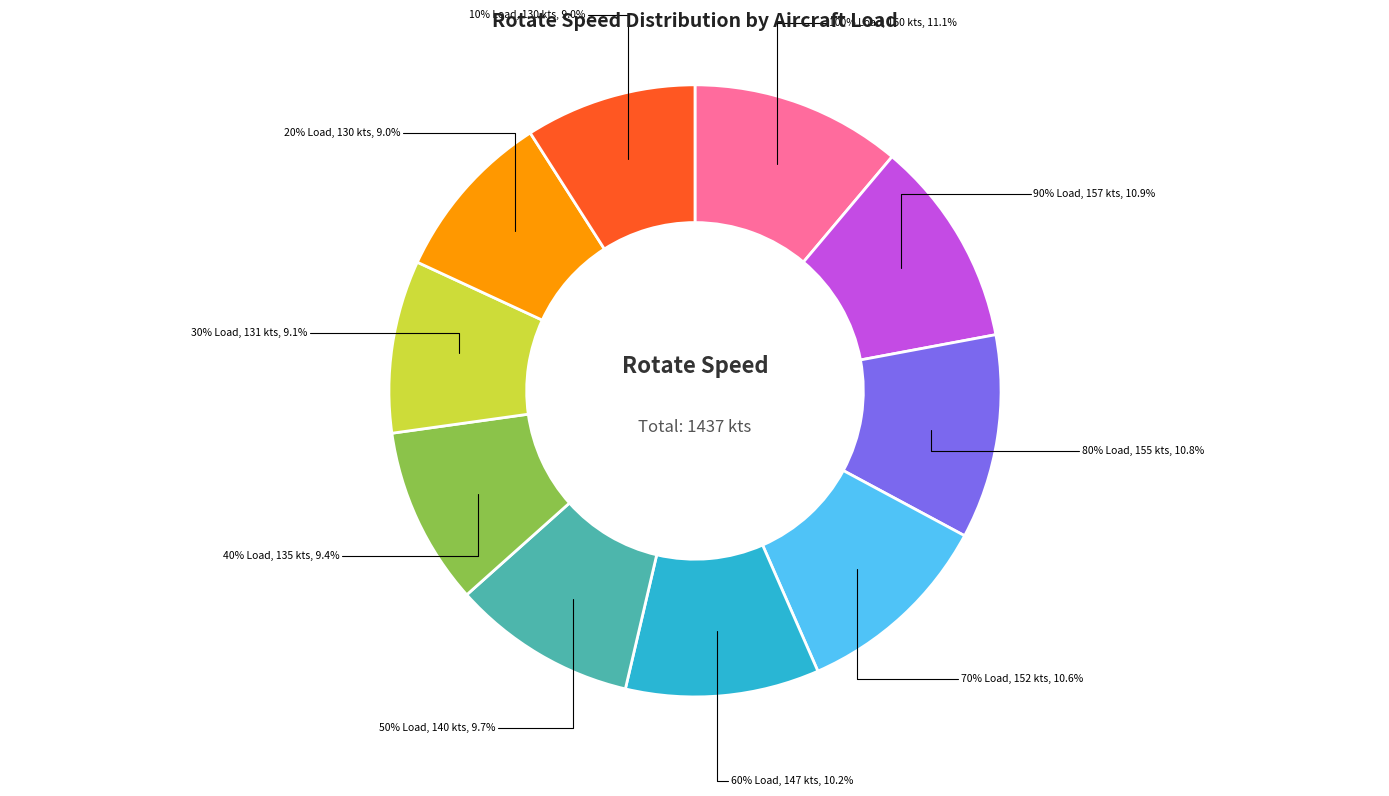

What is the largest slice in the pie chart?

100% Load